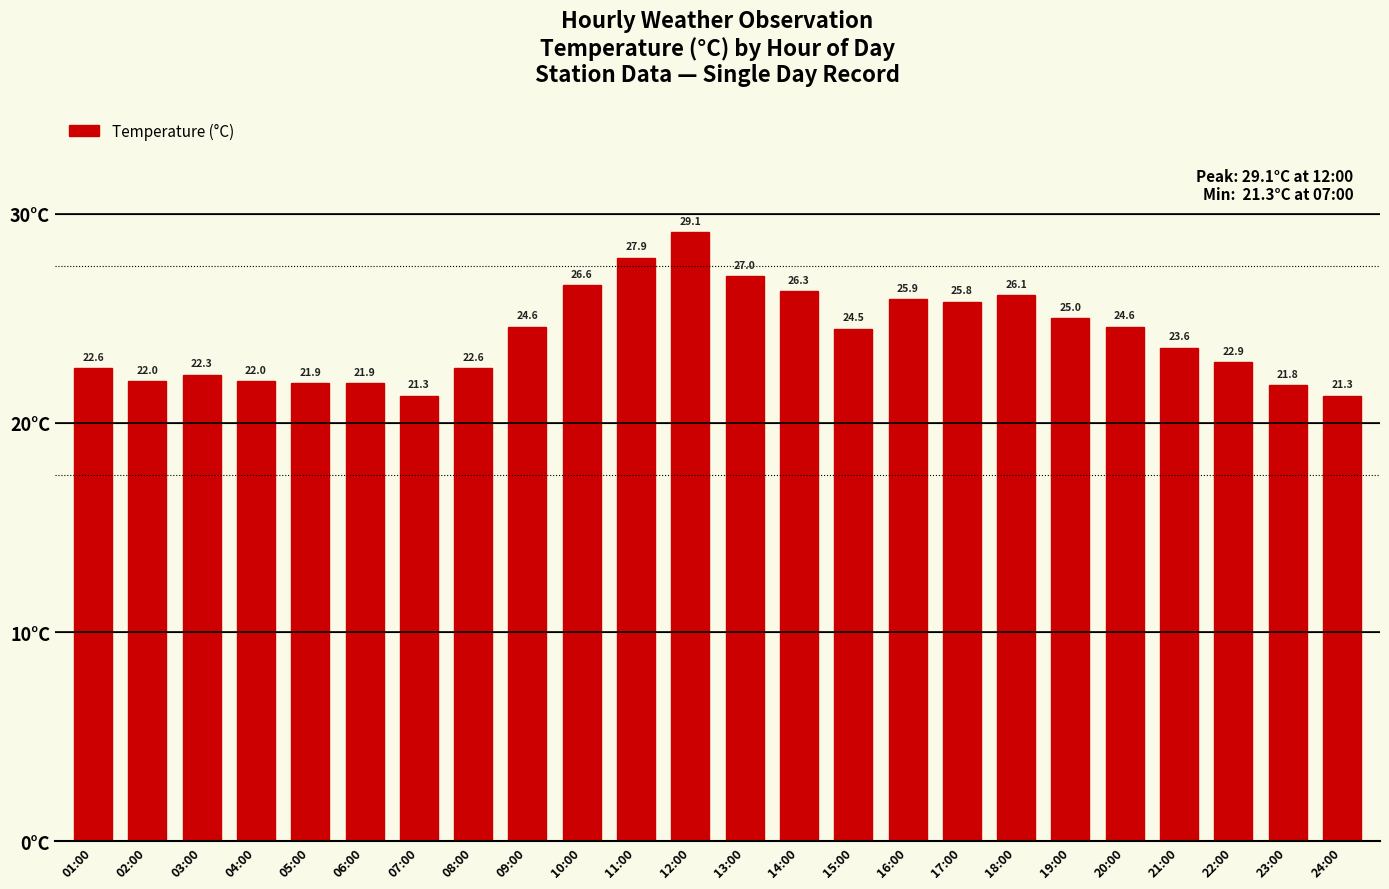

At which category does the chart reach its peak across all series?

12:00